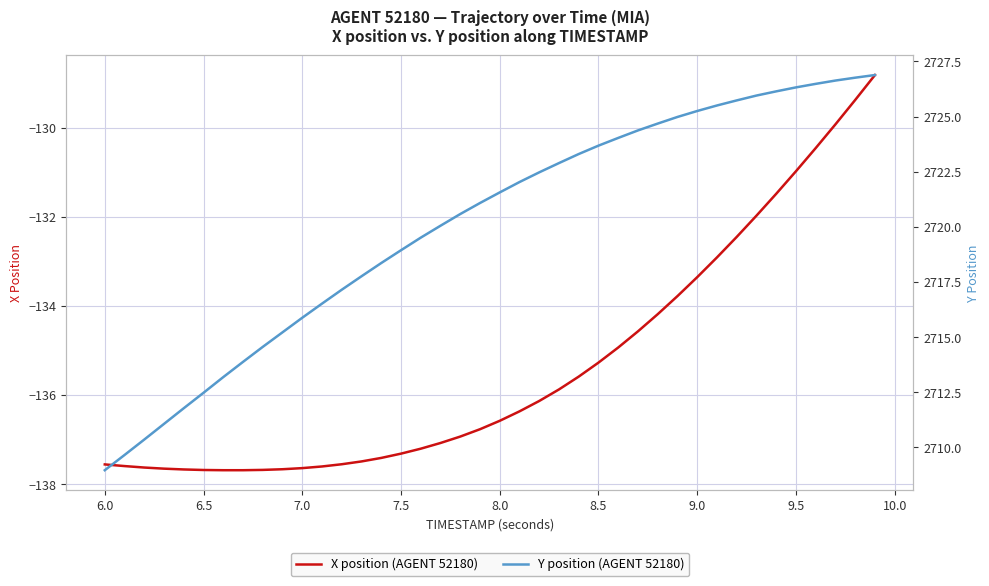

How many distinct data groups are displayed?

2